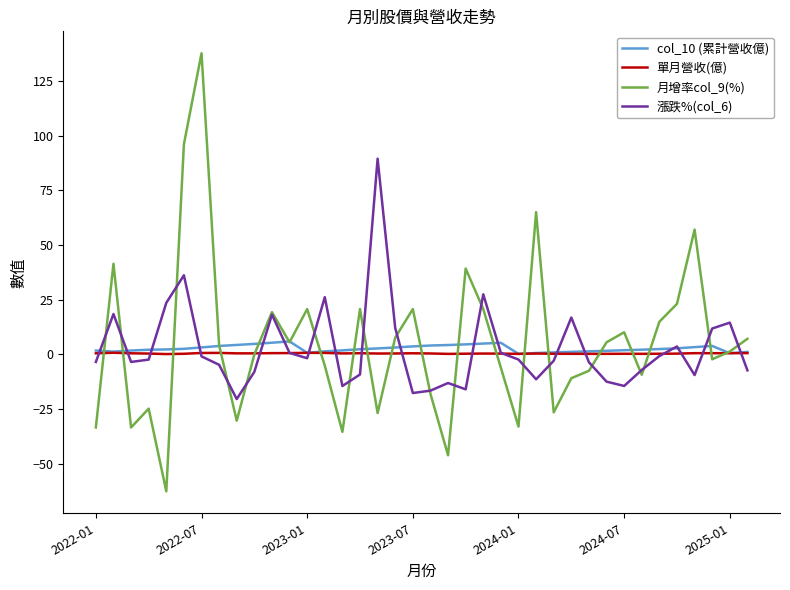

What are all the series names shown in the legend?

col_10 (累計營收億), 單月營收(億), 月增率col_9(%), 漲跌%(col_6)